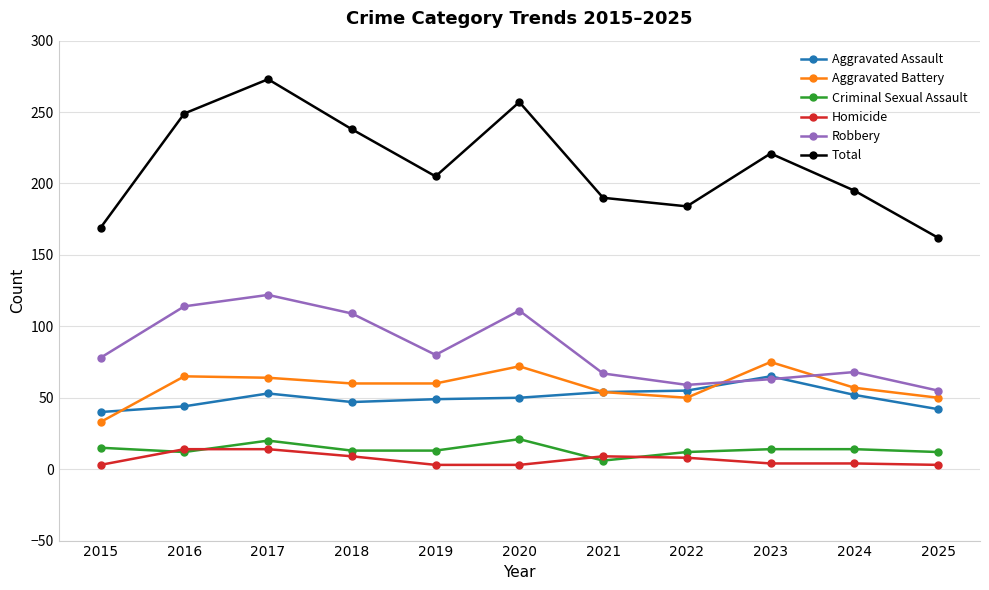

True or false: Total and Homicide intersect in this chart.

False